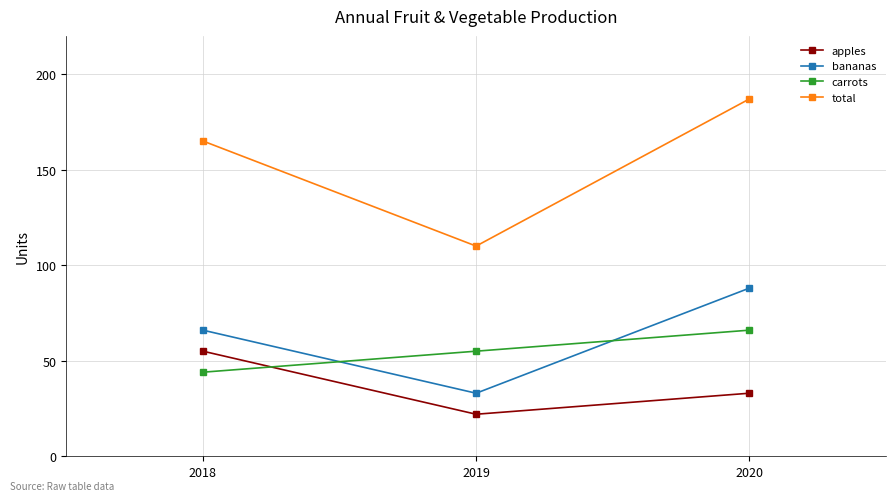

Between 2018 and 2019, which series saw the biggest shift?

total